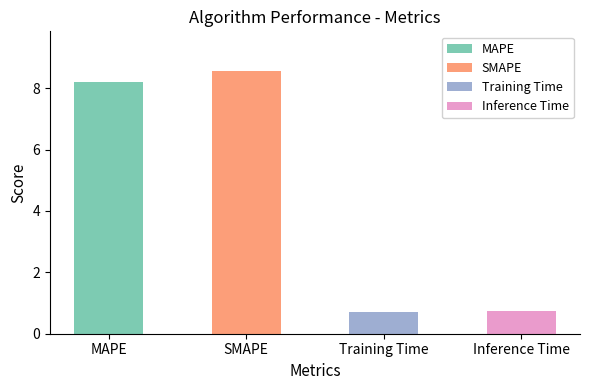

Which label corresponds to the largest value in the chart?

SMAPE